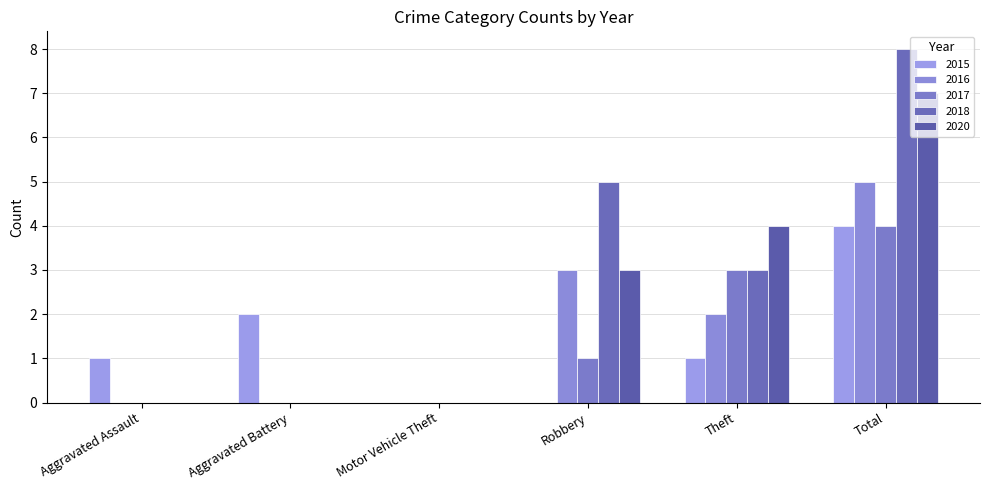

How many data points does each series have?

6